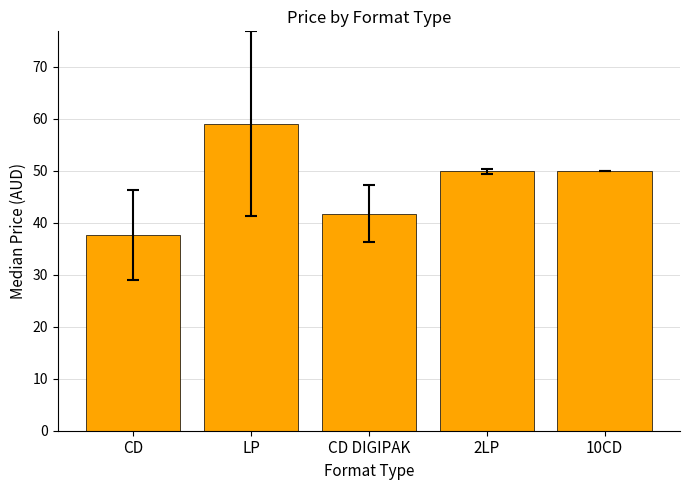

The value at CD is 37.7. True or false?

True